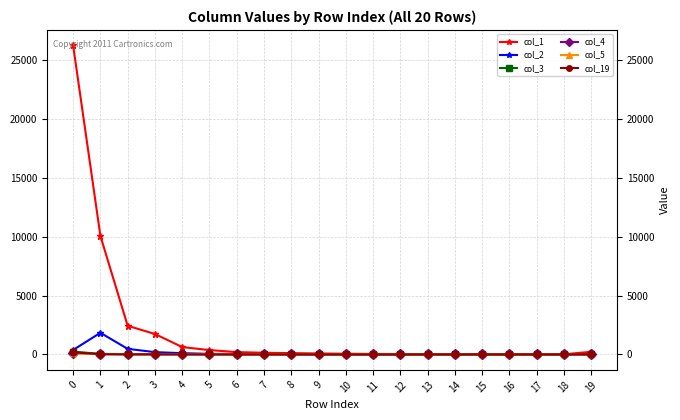

What are all the series names shown in the legend?

col_1, col_2, col_3, col_4, col_5, col_19